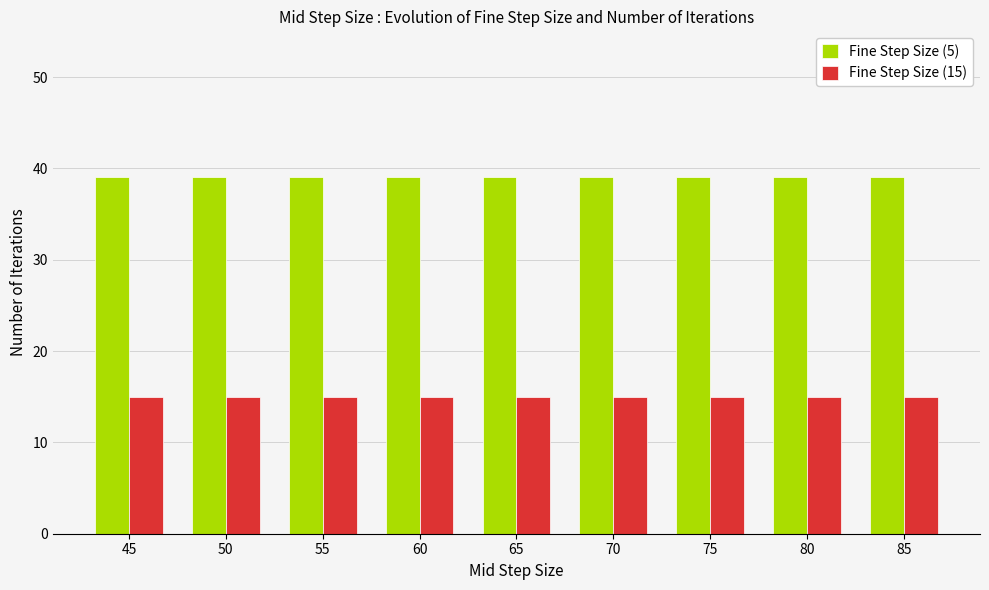

What is the value of the Fine Step Size (5) bar at the 1st from the left?

39